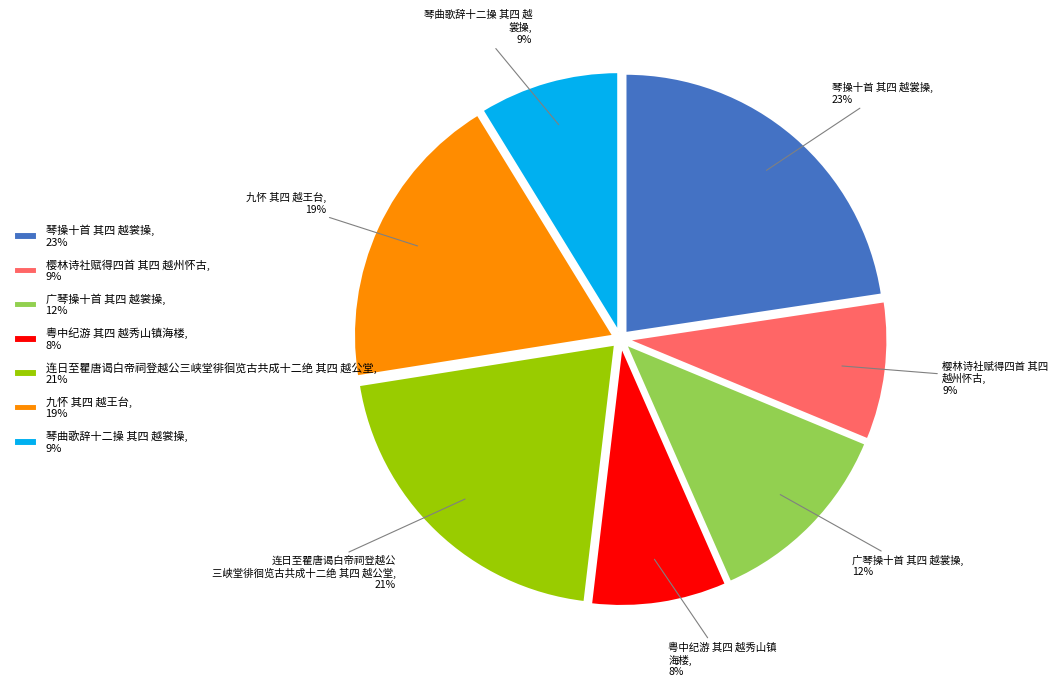

Is it true that 琴操十首 其四 越裳操 is 23% of the pie?

True